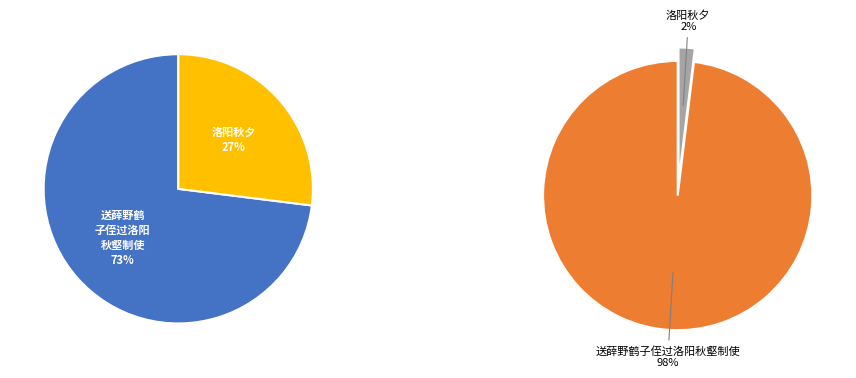

Rank the series by their average value, from lowest to highest.

values_group2, values_group1